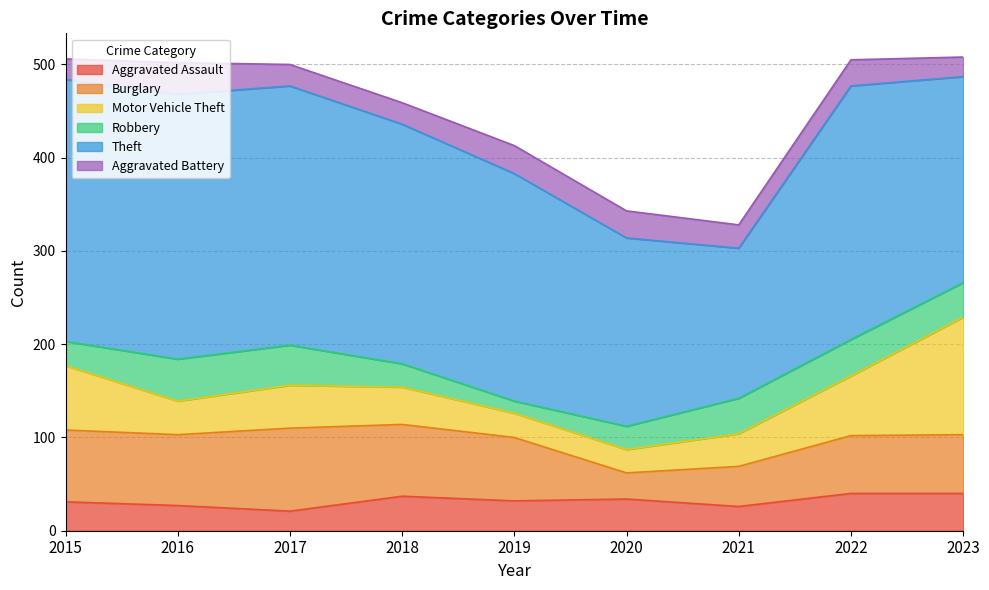

What is the value of the Motor Vehicle Theft point at the 1st from the left?

69